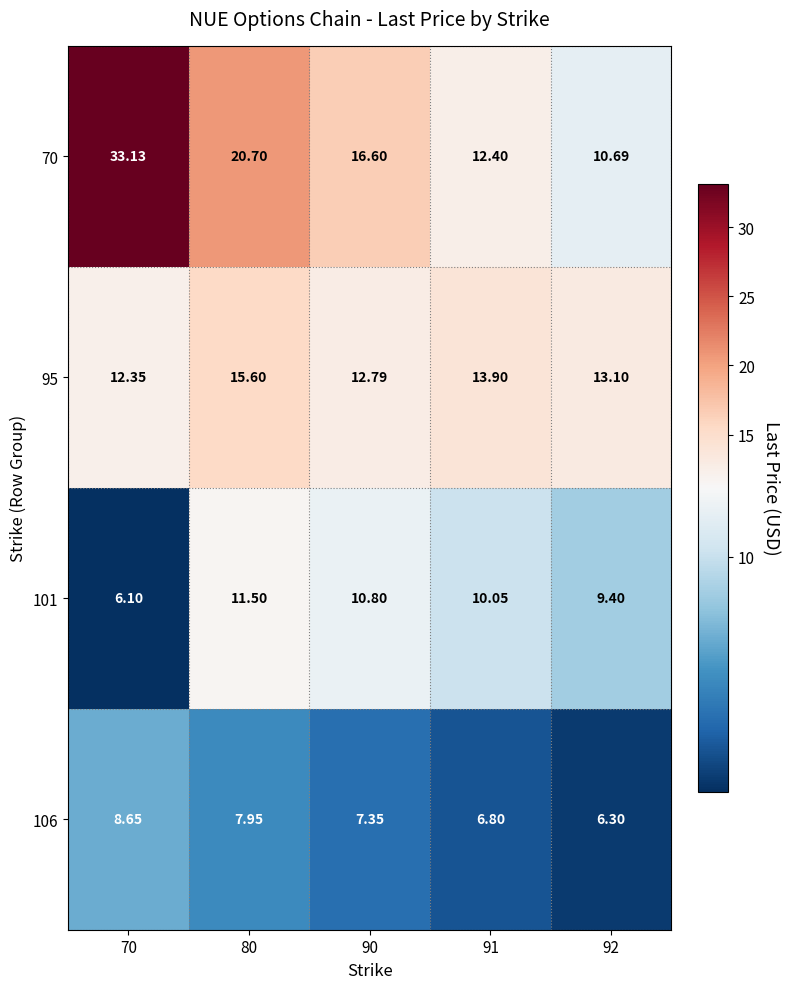

Which series has the largest total across all categories?

70